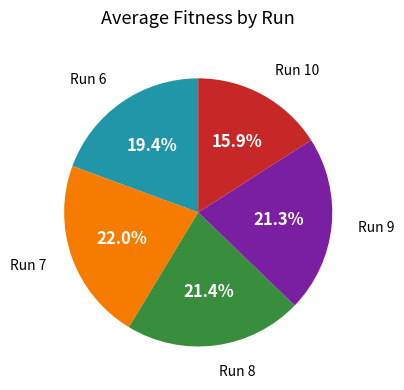

Does any single category account for the majority?

No